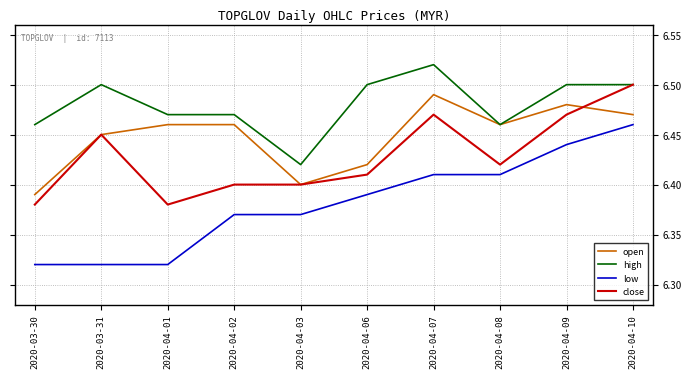

Is it true that close equals 6.5 at 2020-04-10?

True